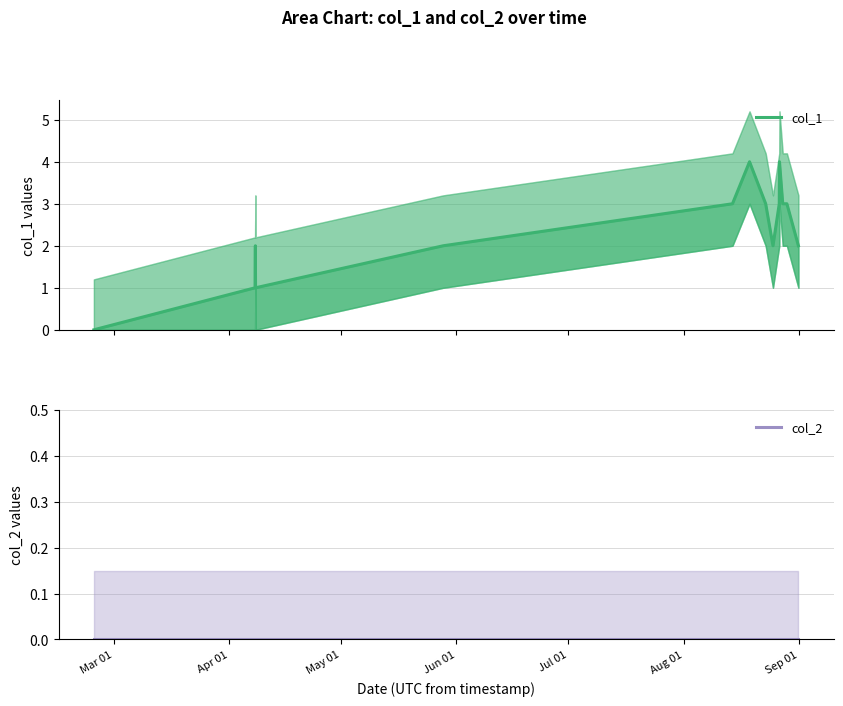

True or false: col_2 and col_1 intersect in this chart.

False